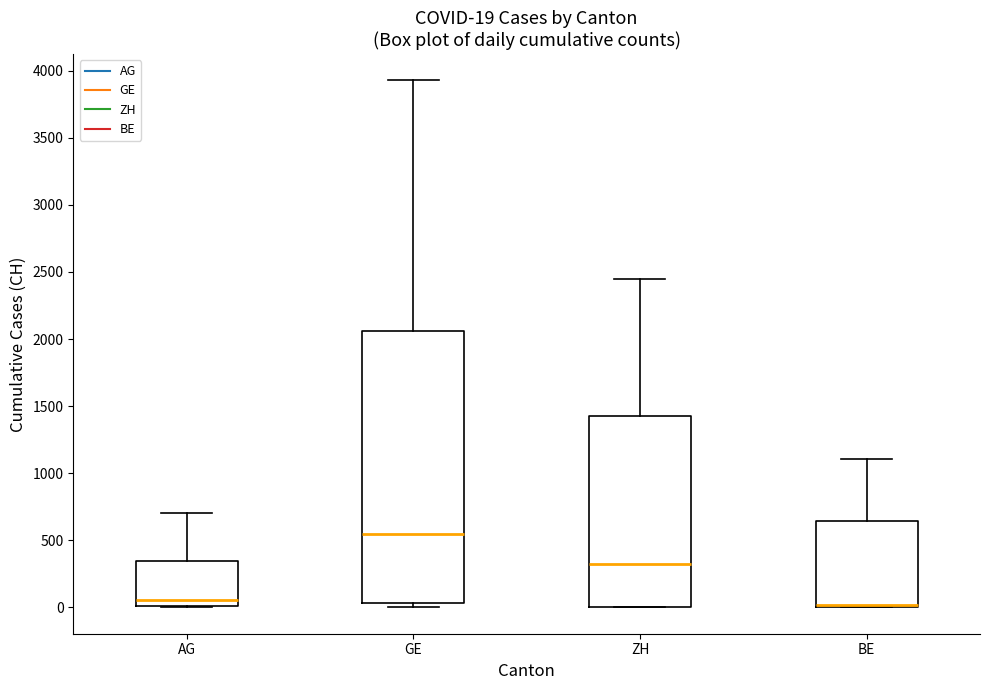

Comparing the boxes themselves (not the whiskers), which one is the tallest?

GE